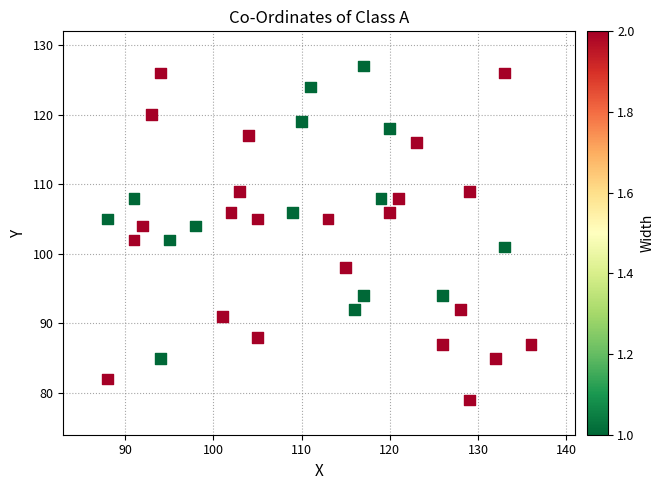

What is the range of Y values (max minus min)?

48